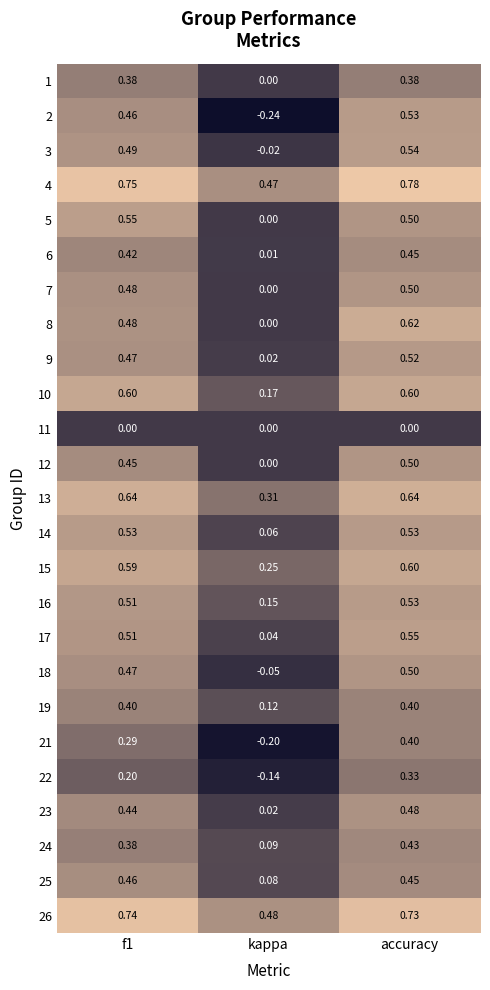

Which series has the largest total across all categories?

4